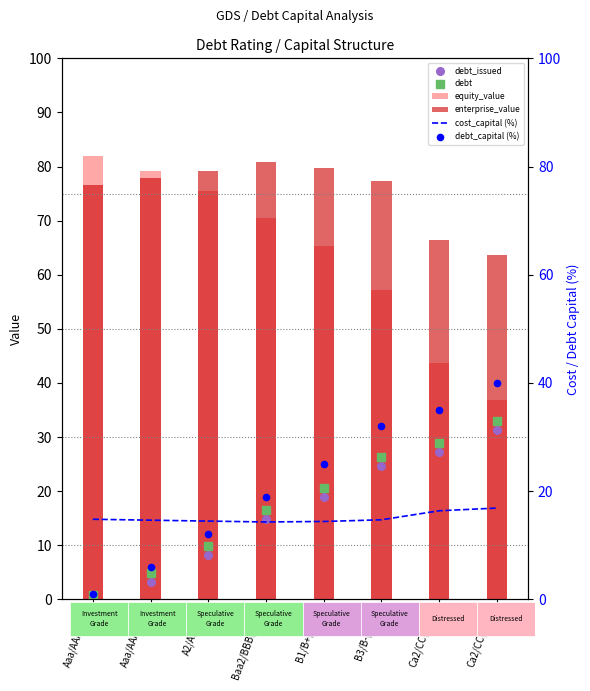

Which series contains the lowest Y value?

debt_issued